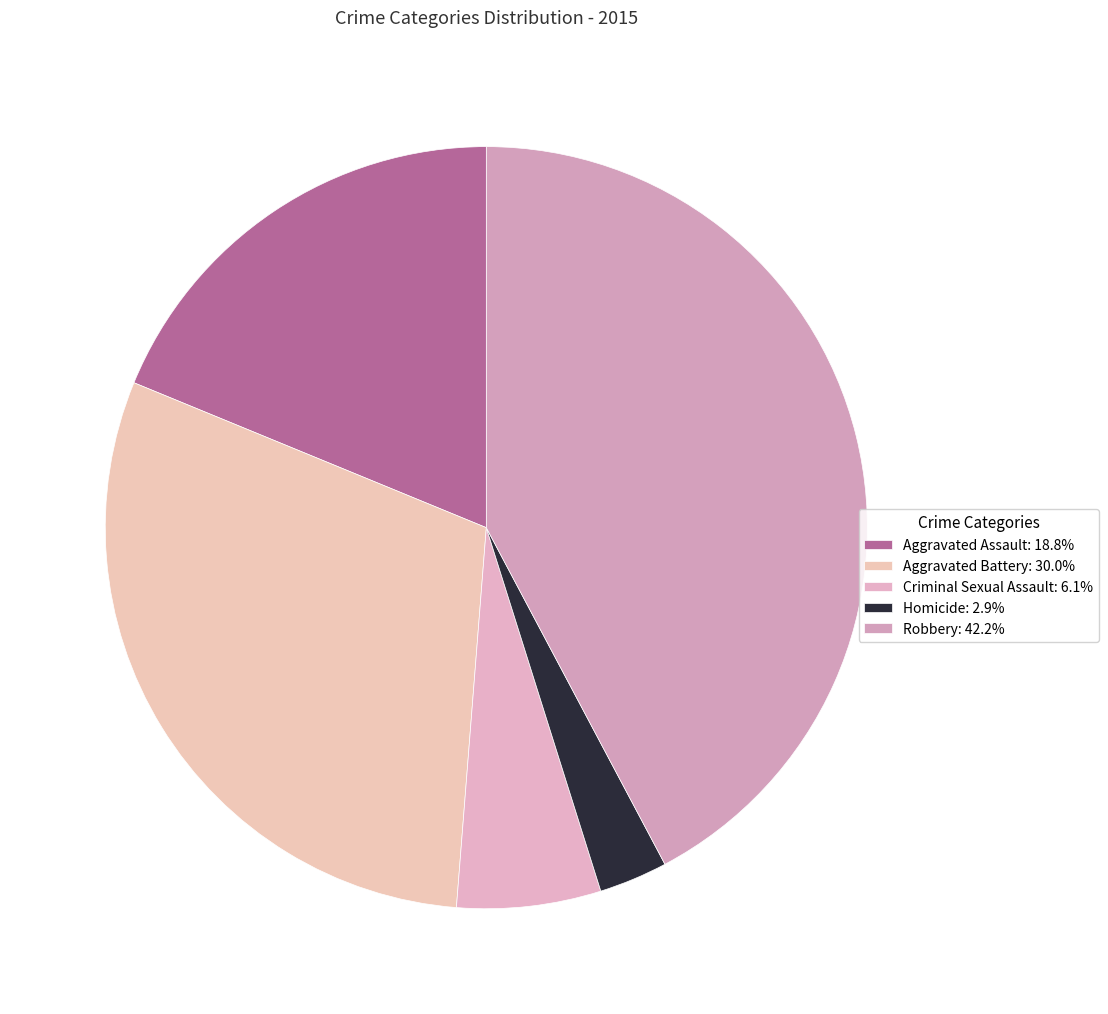

Which has a higher value, Criminal Sexual Assault or Aggravated Battery?

Aggravated Battery